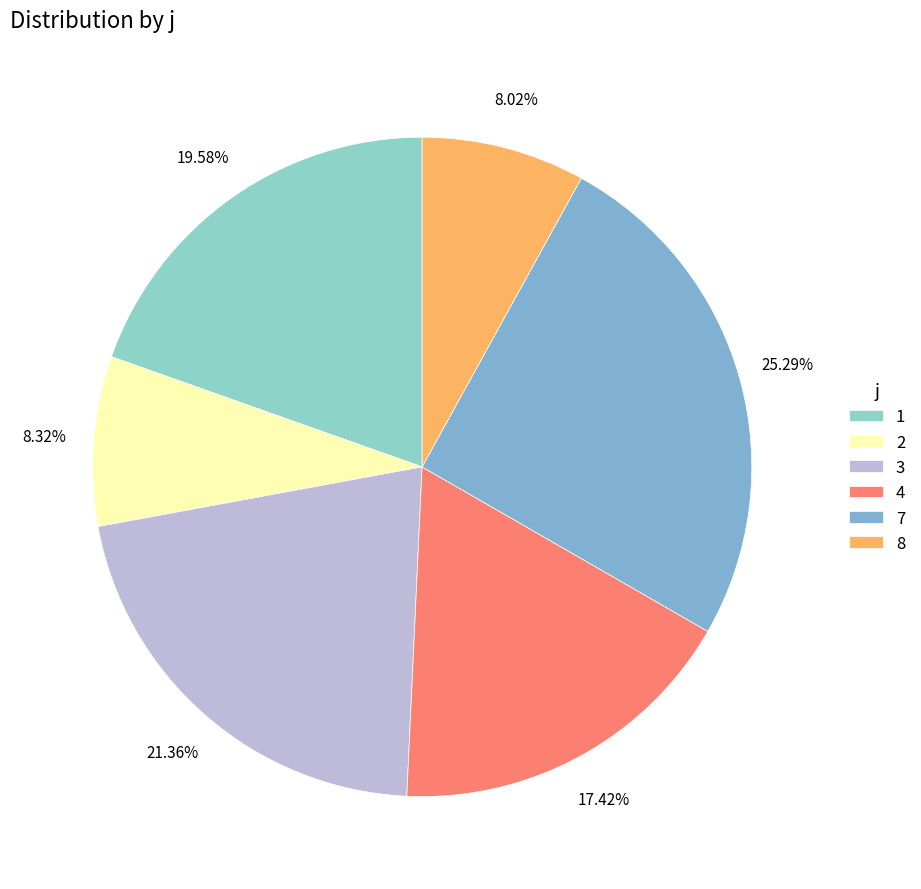

Do 8 and 2 together represent more than half of the pie?

No